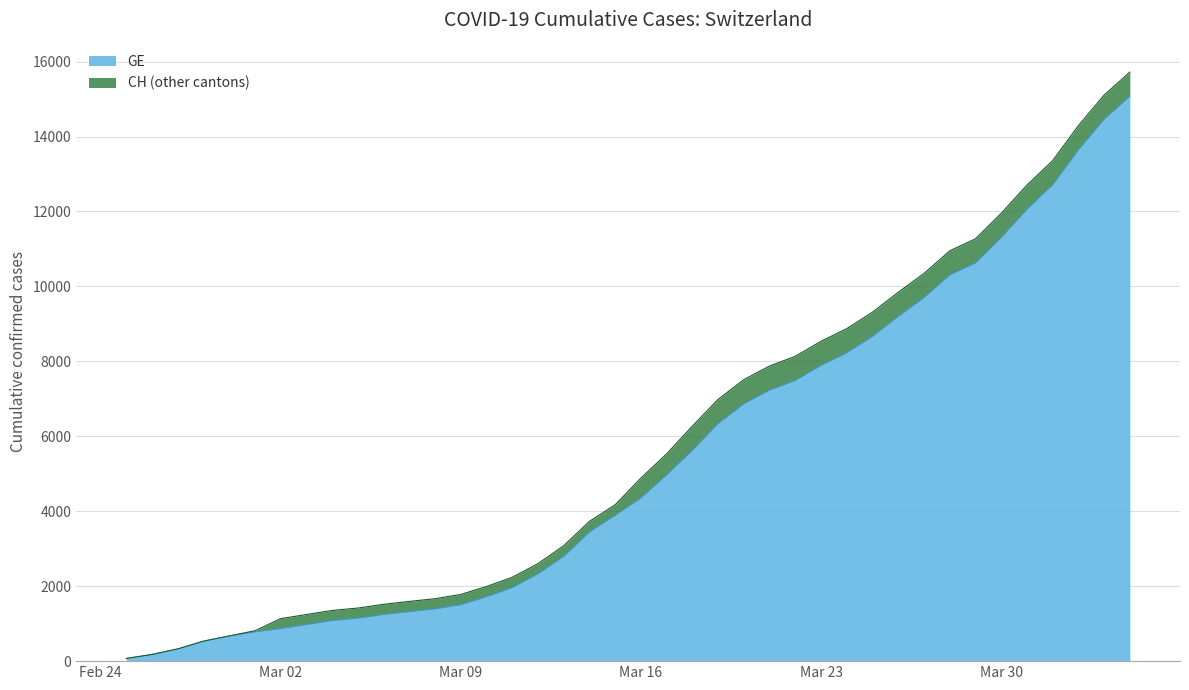

What is the value of the GE point at the 7th from the left?

870